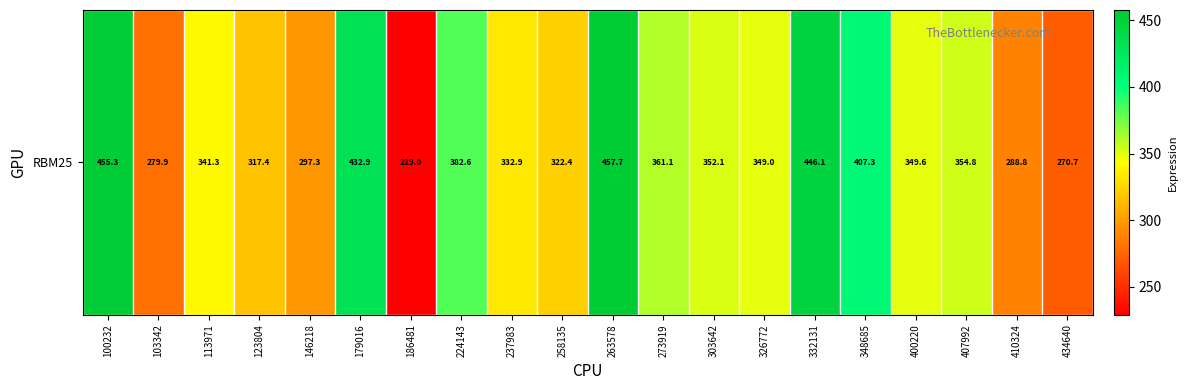

Between 100232 and 123804, which is larger?

100232